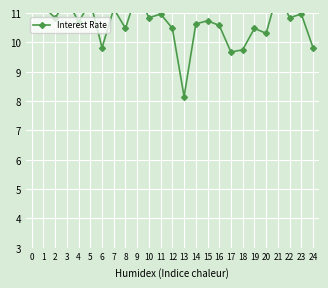

Reading left to right, extract all data points from this chart.

11.8	11.2	10.8	11.5	10.7	11.4	9.8	11.2	10.5	11.7	10.8	11.0	10.5	8.2	10.6	10.7	10.6	9.7	9.8	10.5	10.3	11.7	10.8	11.0	9.8